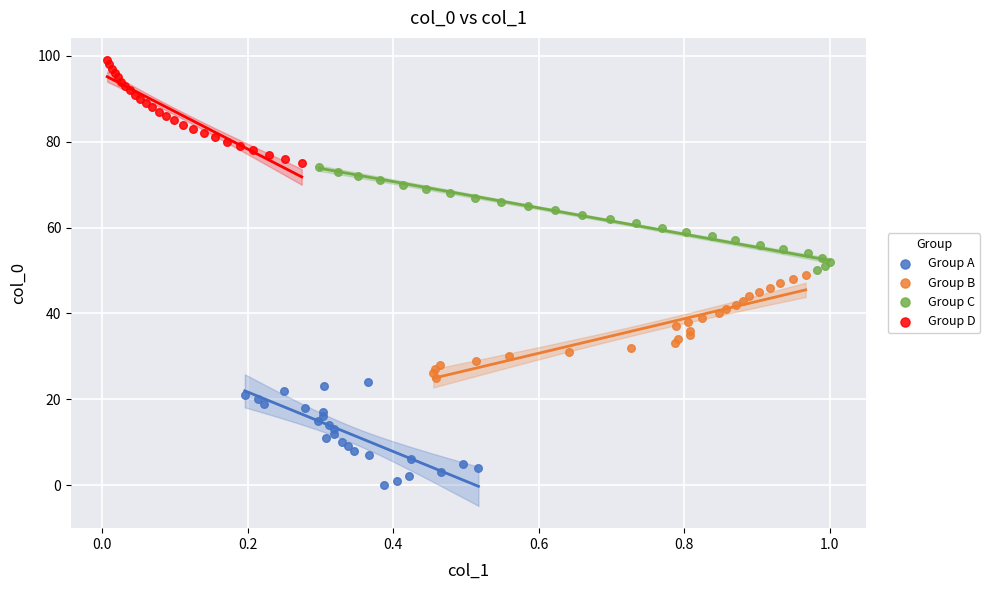

What are all the series names shown in the legend?

Group A, Group B, Group C, Group D